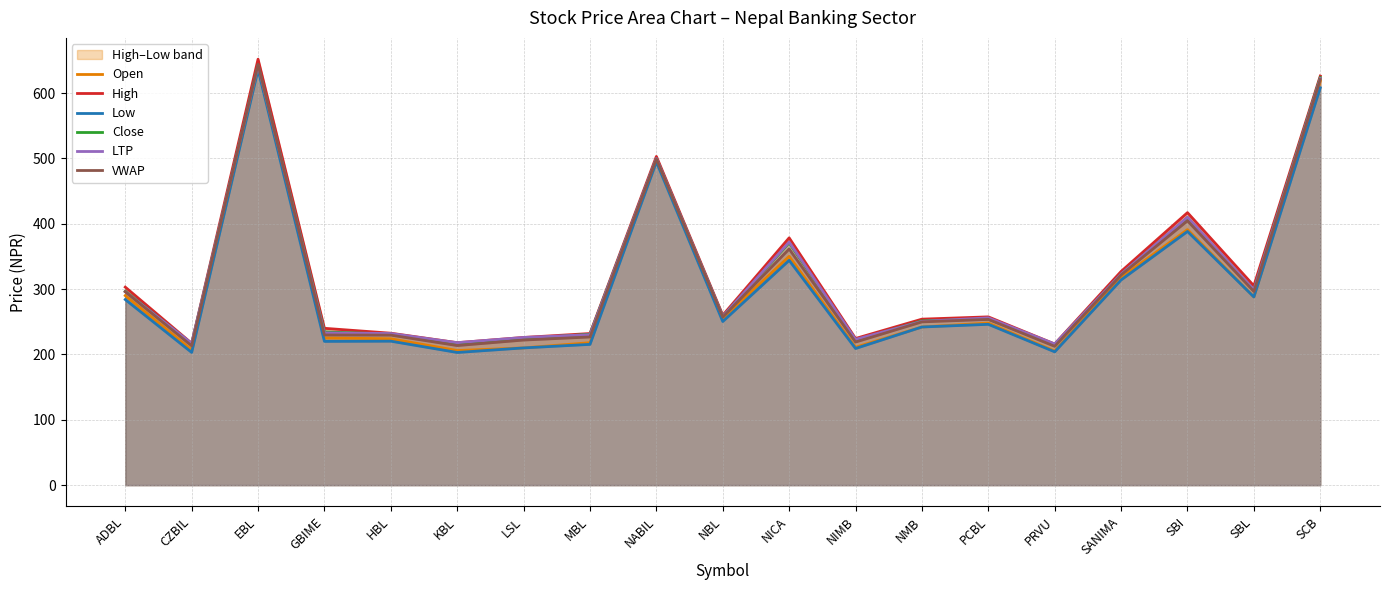

What is the label of the 12th point from the left?

NIMB